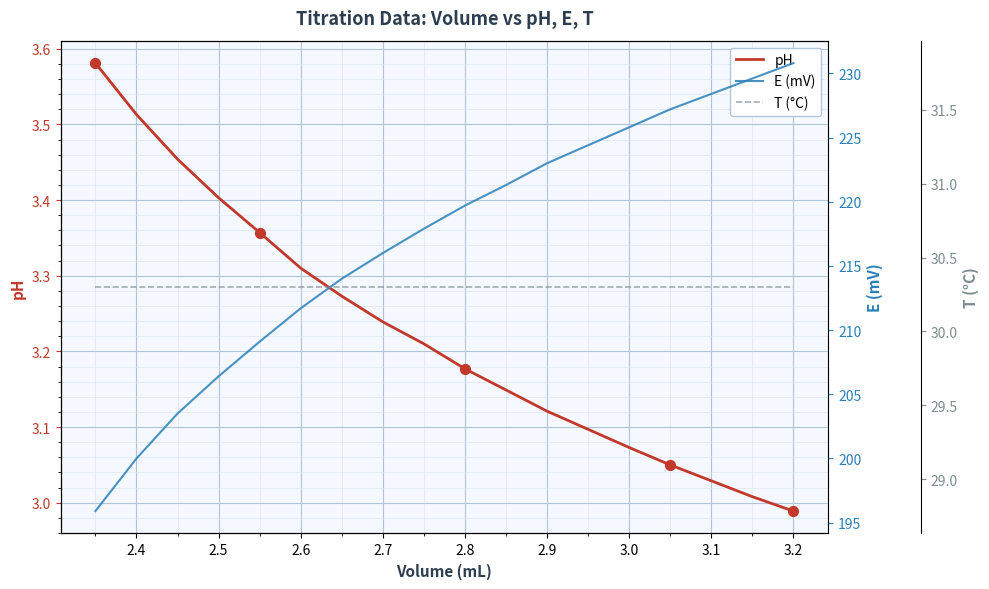

The pH series shows 5.2 at 2.5. True or false?

False